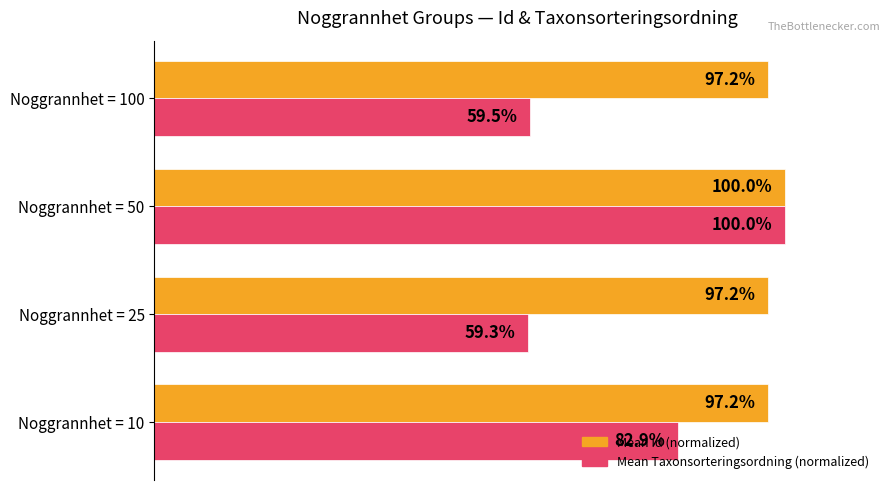

What are all the series names shown in the legend?

Mean Id (normalized), Mean Taxonsorteringsordning (normalized)